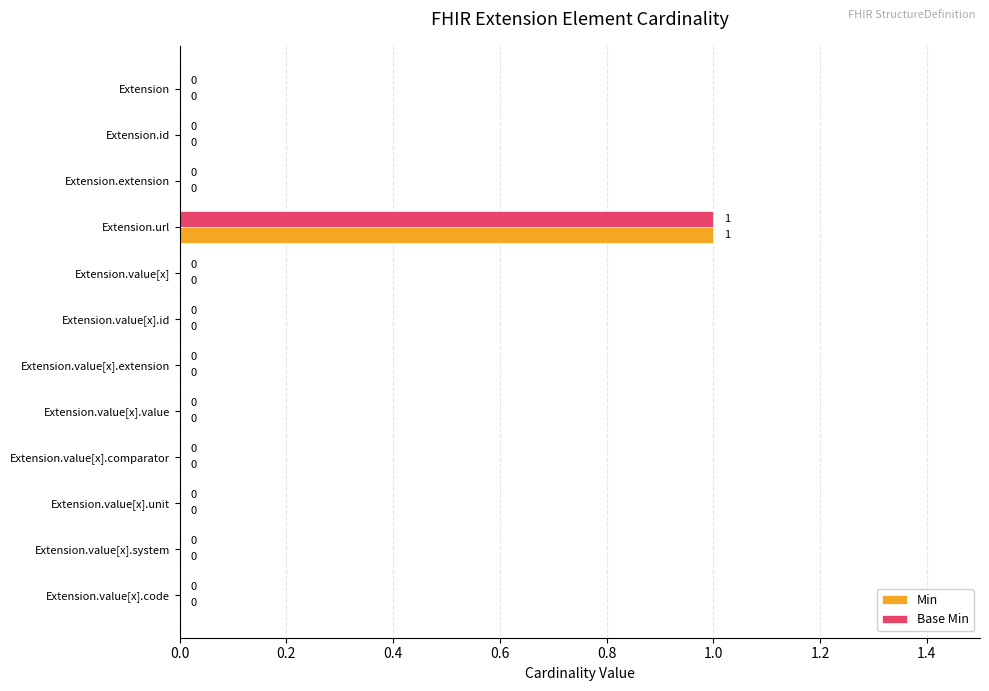

What is the sum of all Min values?

1